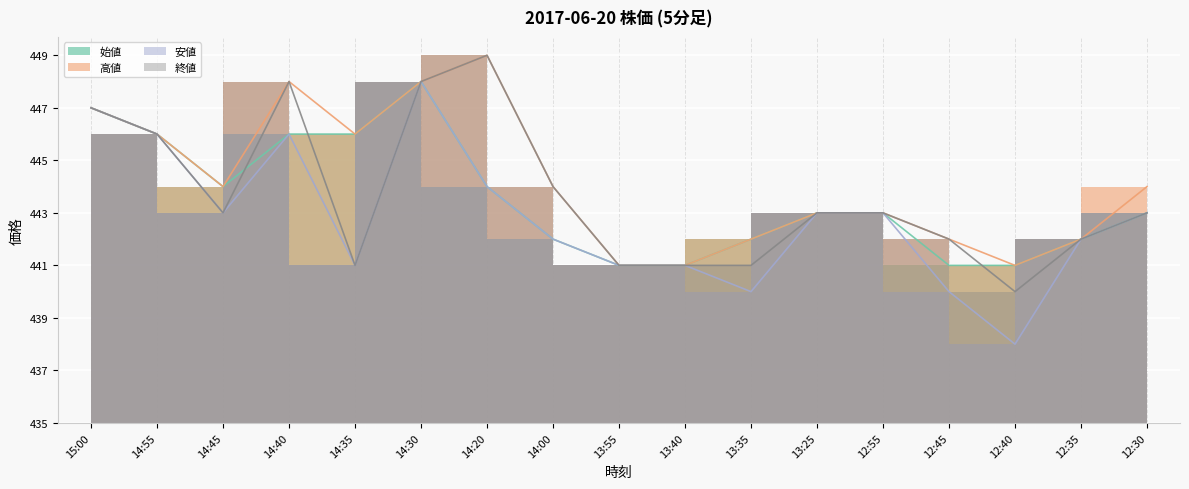

List the series in order of their peak value, highest first.

高値, 終値, 始値, 安値